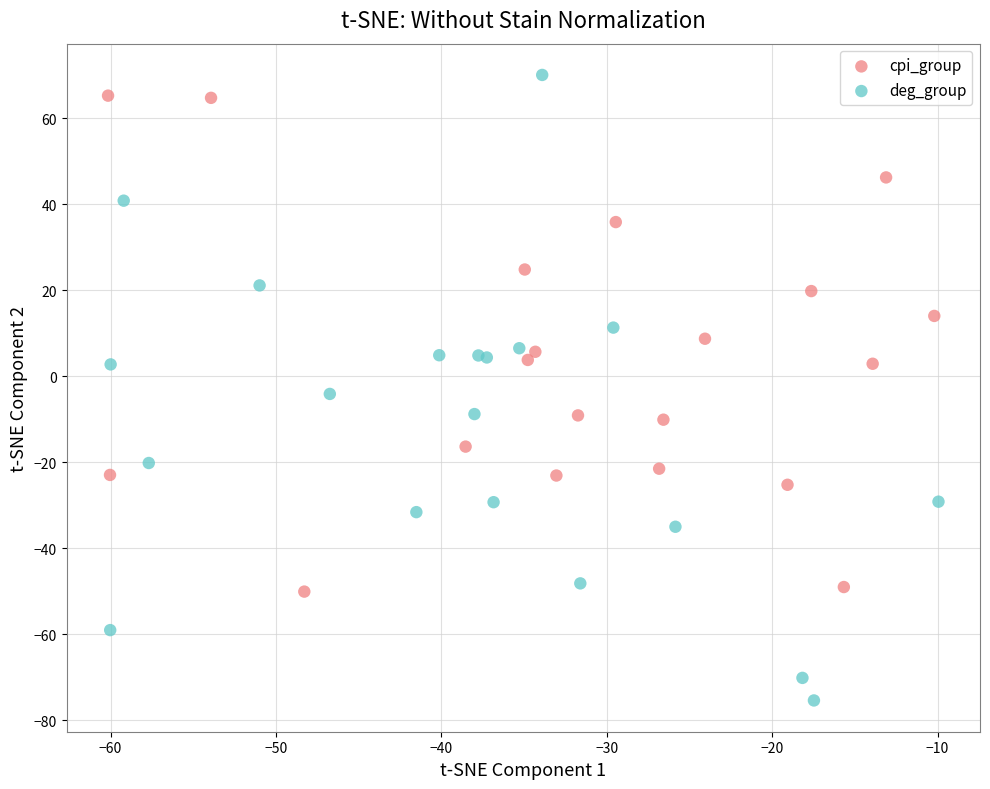

Which series reaches the maximum Y coordinate?

deg_group